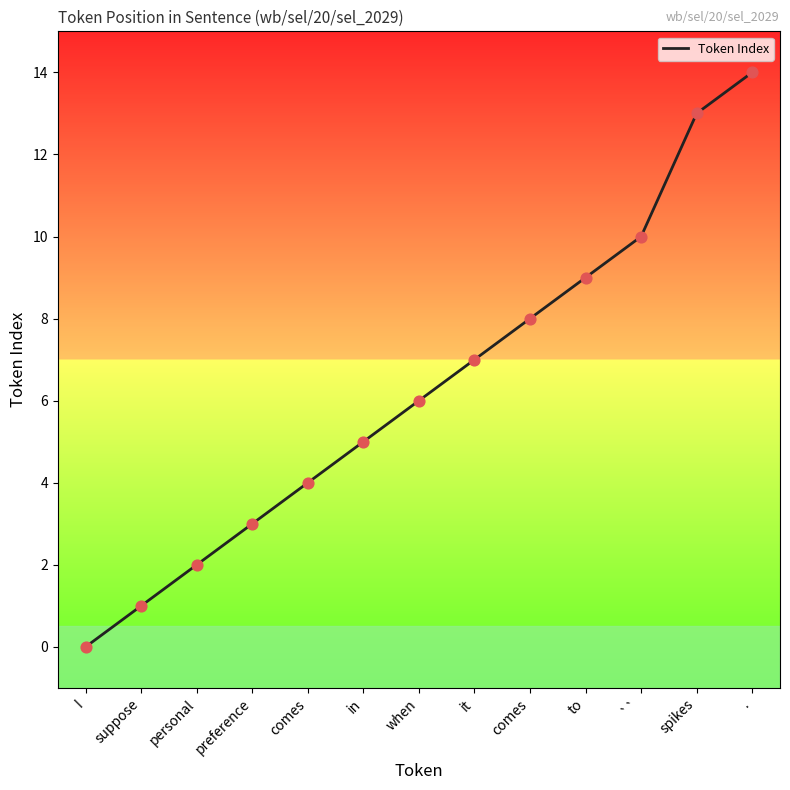

What is the ratio of the value at it to the value at ``?

0.7